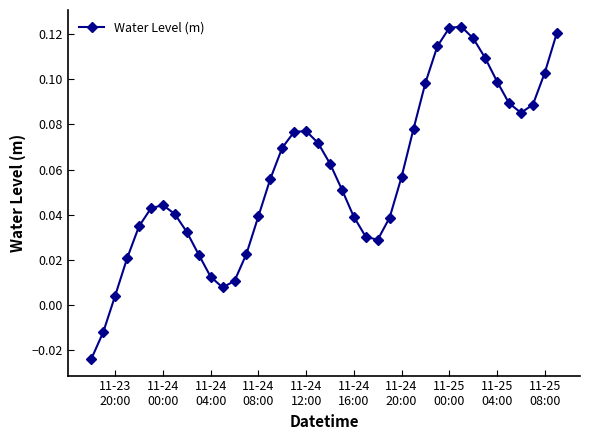

How many points are lower than both their immediate neighbors (excluding endpoints)?

3